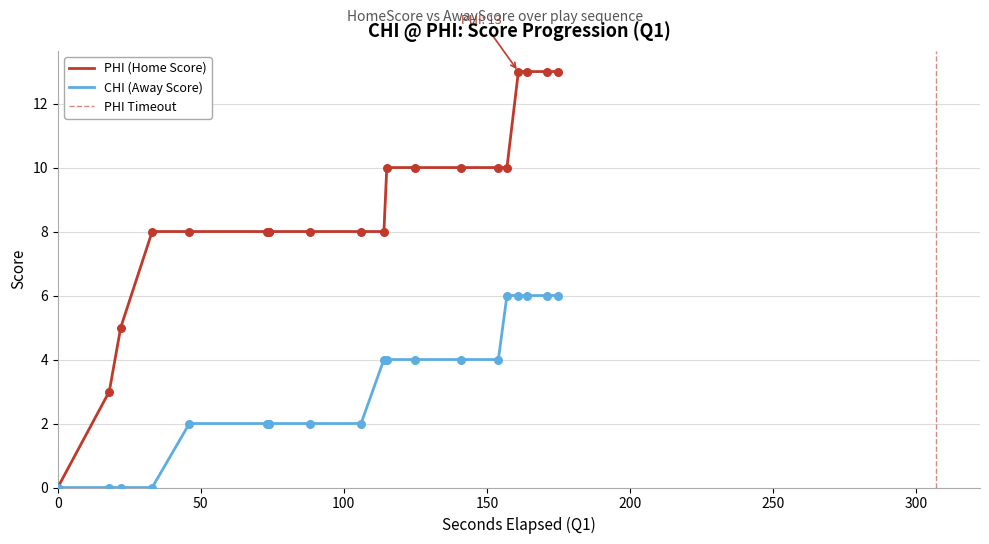

Is the value of HomeScore at 141819 greater than the value of AwayScore at 141811?

Yes